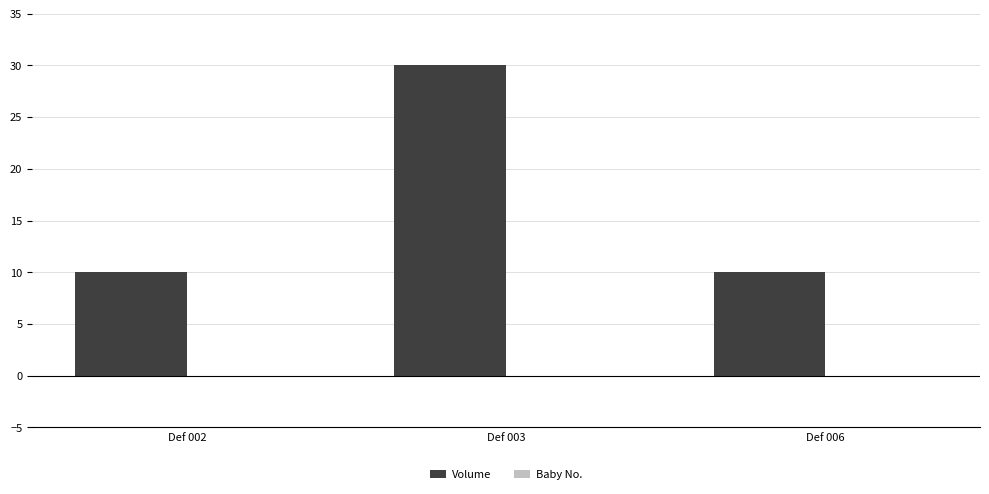

What is the ratio of the value at Def 006 to the value at Def 003?

0.3